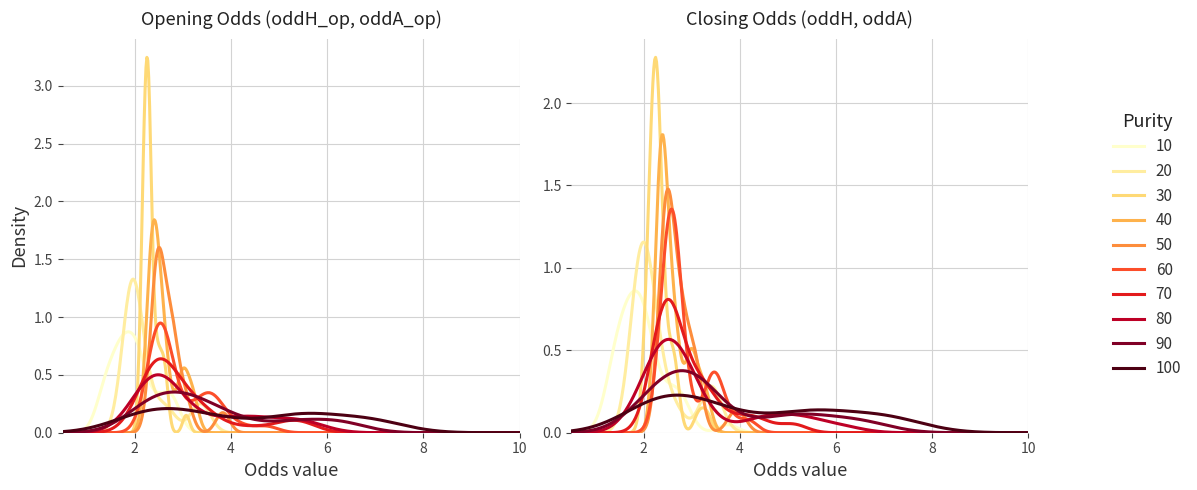

Where is oddH nearest to the value 2?

20